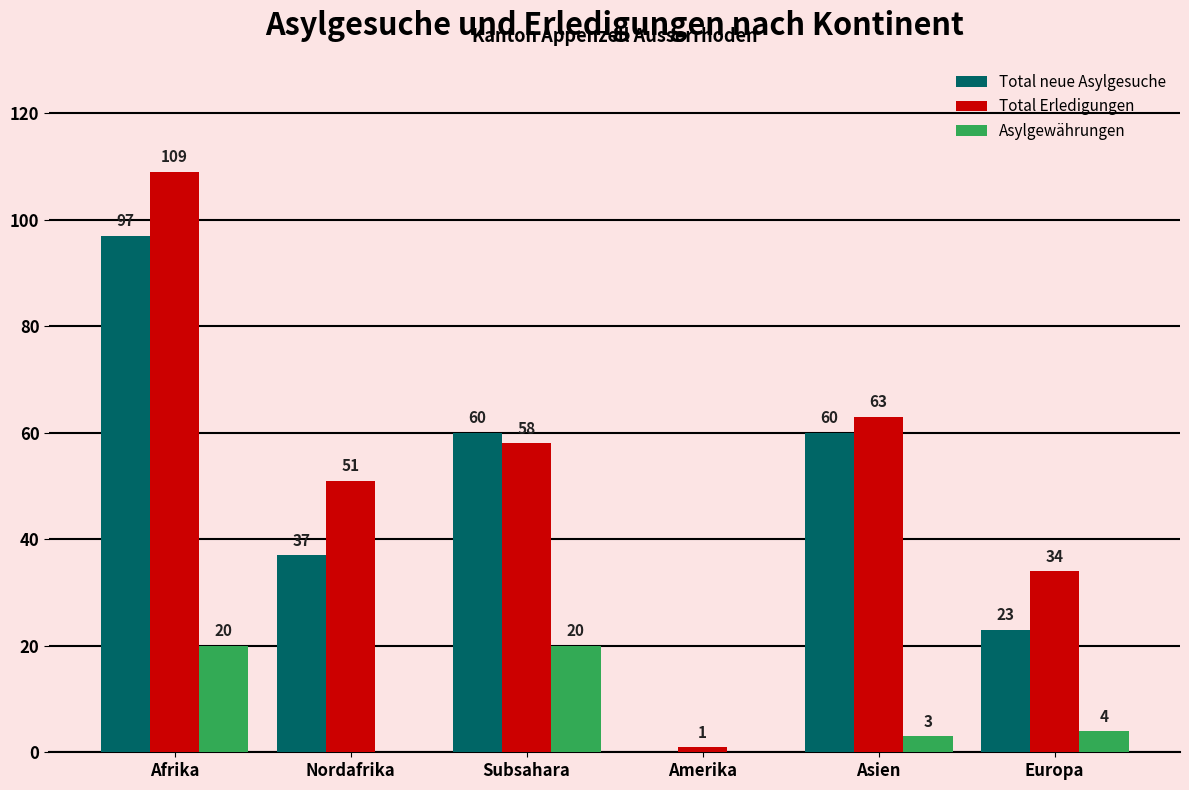

What is the sum of all Total Erledigungen values?

316